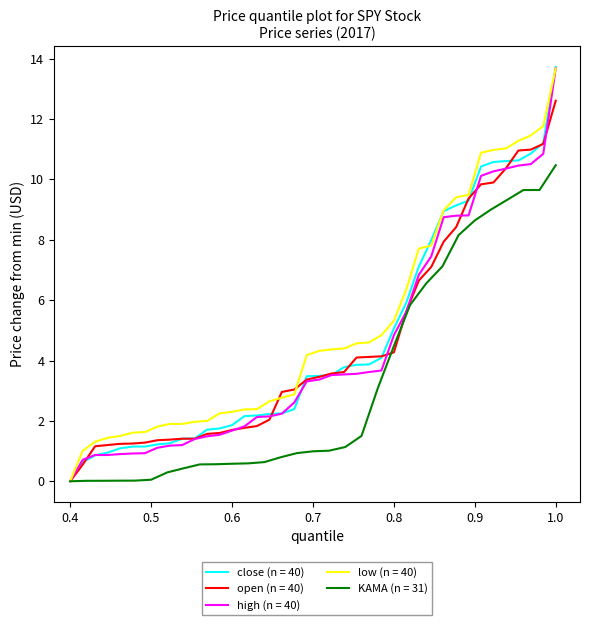

What is the maximum value for high (n = 40)?

13.7